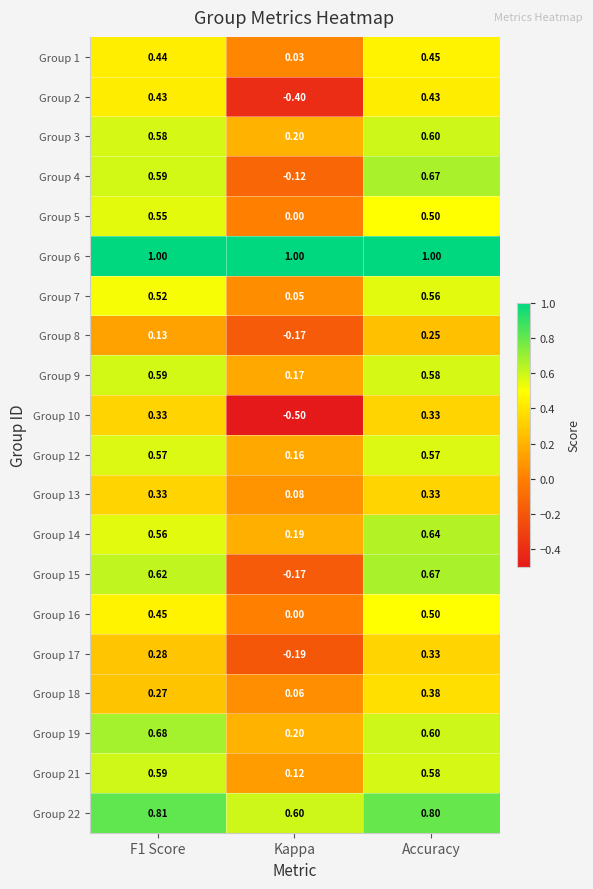

Which category has the lowest value across all series?

Kappa